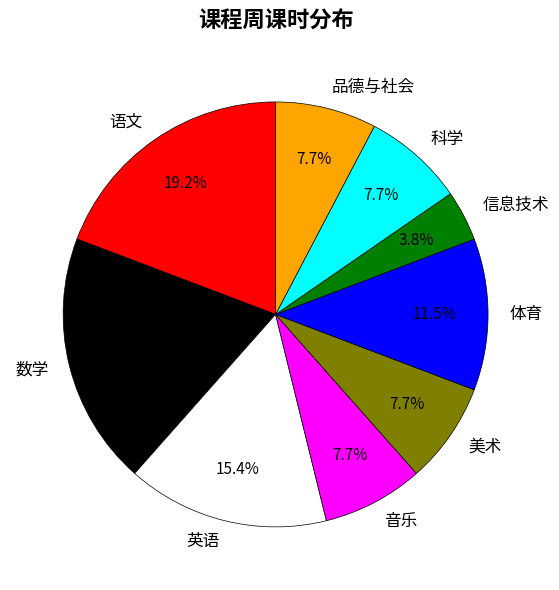

What is the ratio of the value at 数学 to the value at 品德与社会?

2.5